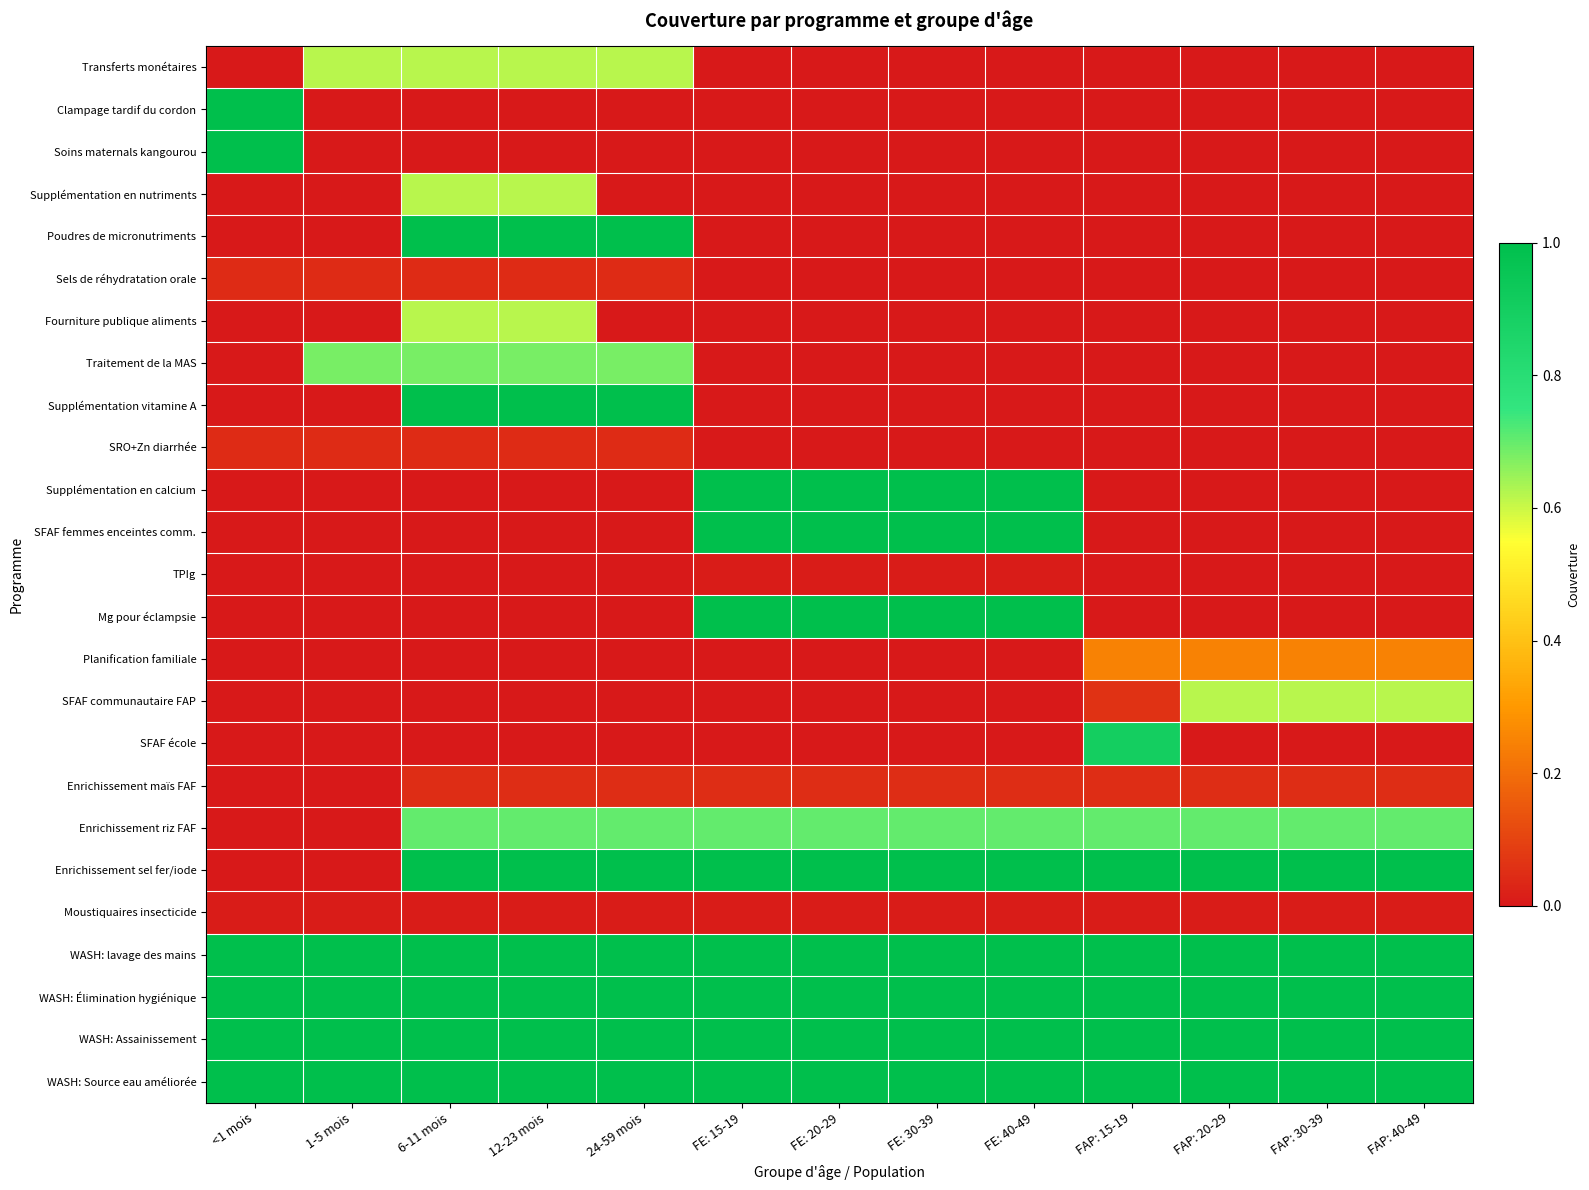

At which category is the sum across all series the highest?

6-11 mois